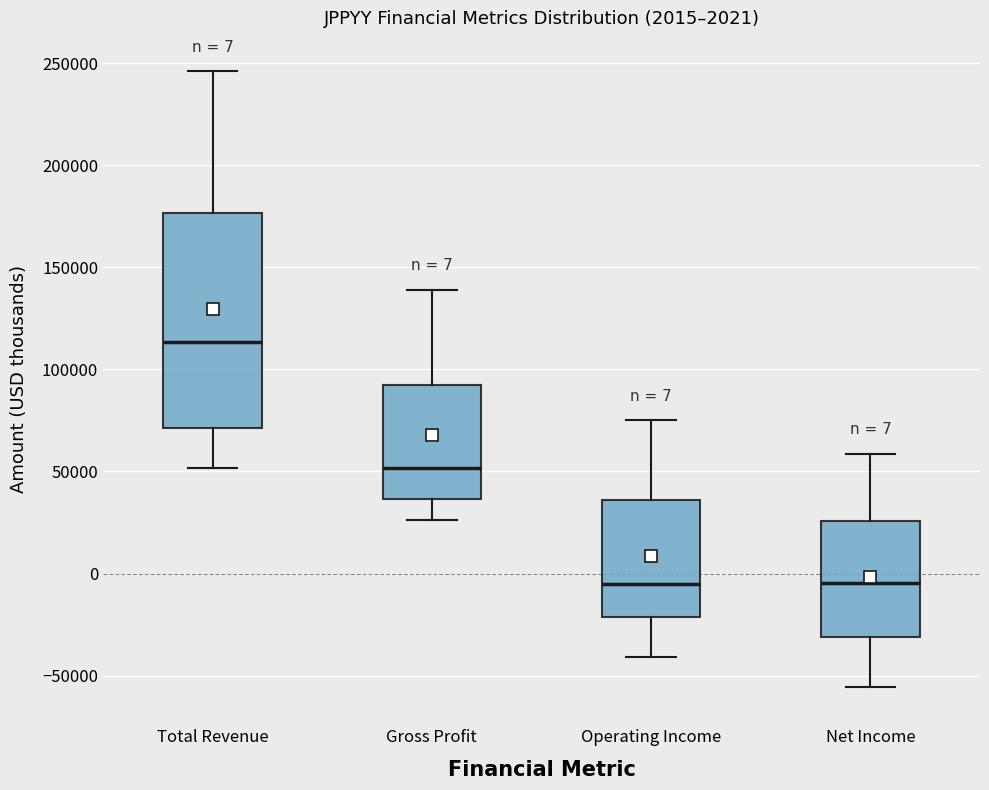

Which box is the tallest, from its lower edge to its upper edge?

Total Revenue